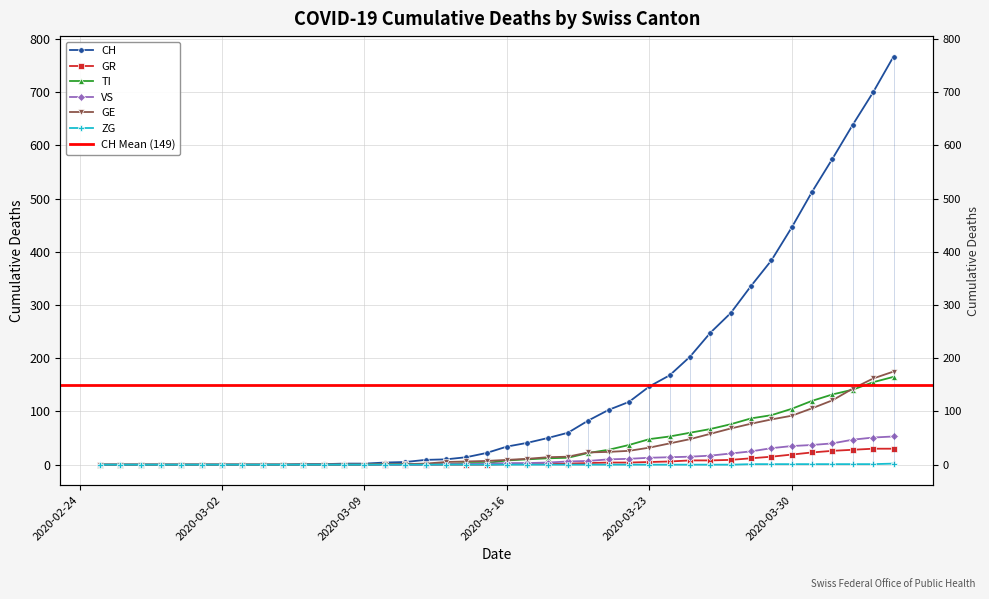

Between 2020-03-29 and 2020-03-30, which is larger?

2020-03-30